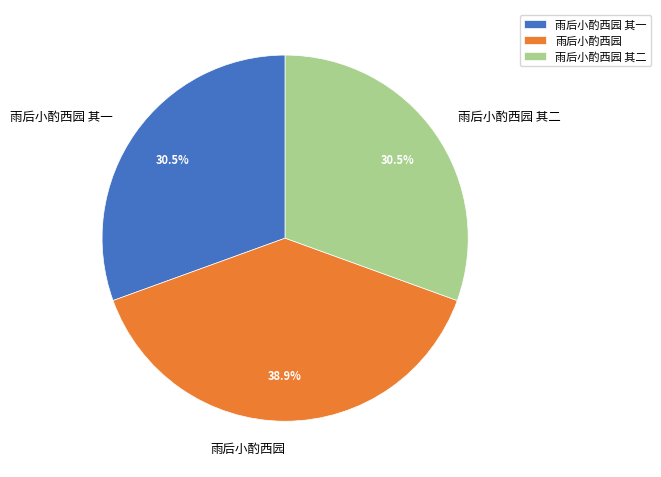

Is there a majority slice in this chart?

No